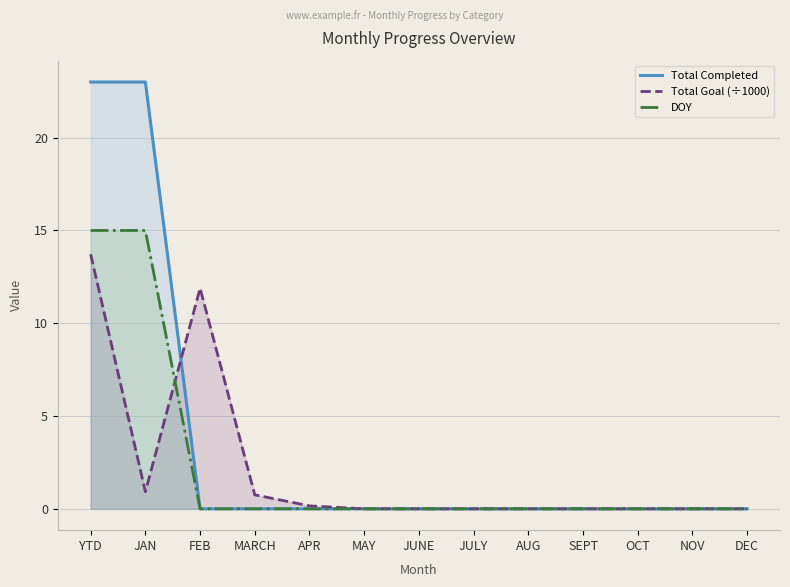

Reading left to right, transcribe all the data shown in this chart.

Total Completed: YTD=23.0	JAN=23.0	FEB=0.0	MARCH=0.0	APR=0.0	MAY=0.0	JUNE=0.0	JULY=0.0	AUG=0.0	SEPT=0.0	OCT=0.0	NOV=0.0	DEC=0.0
Total Goal (÷1000): YTD=13.7	JAN=0.9	FEB=11.9	MARCH=0.8	APR=0.2	MAY=0.0	JUNE=0.0	JULY=0.0	AUG=0.0	SEPT=0.0	OCT=0.0	NOV=0.0	DEC=0.0
DOY: YTD=15.0	JAN=15.0	FEB=0.0	MARCH=0.0	APR=0.0	MAY=0.0	JUNE=0.0	JULY=0.0	AUG=0.0	SEPT=0.0	OCT=0.0	NOV=0.0	DEC=0.0